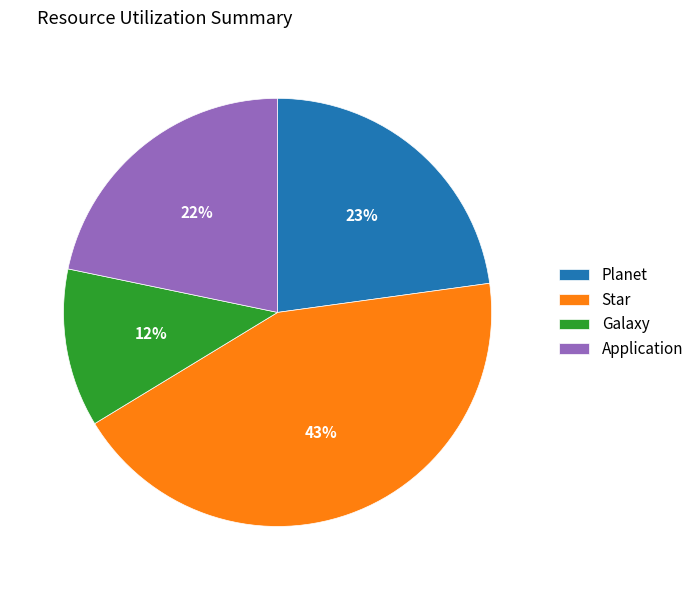

Is the sum of Planet and Galaxy greater than half?

No